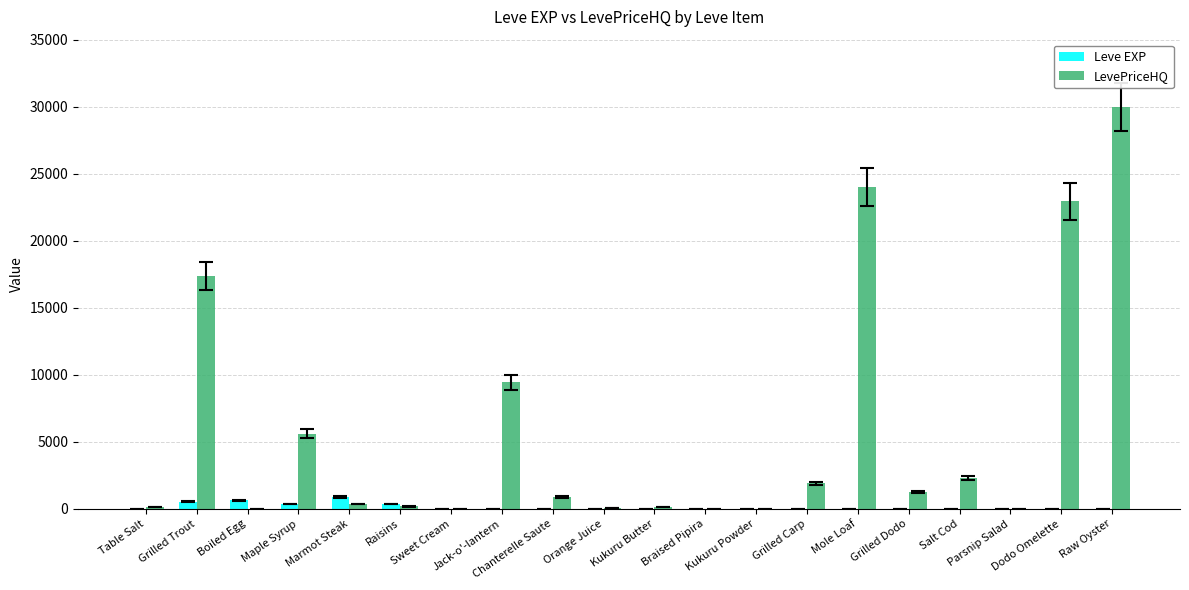

Which series has the largest total across all categories?

LevePriceHQ